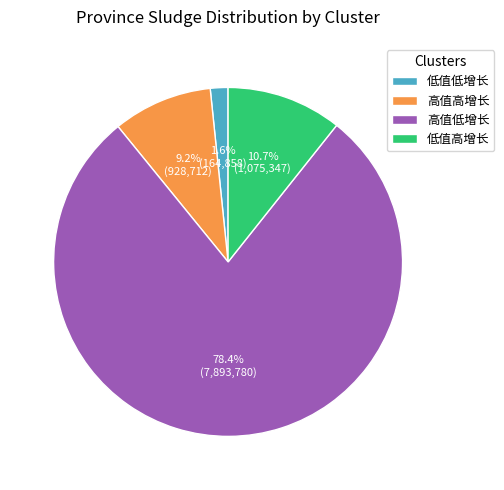

Which slice is the smallest?

低值低增长